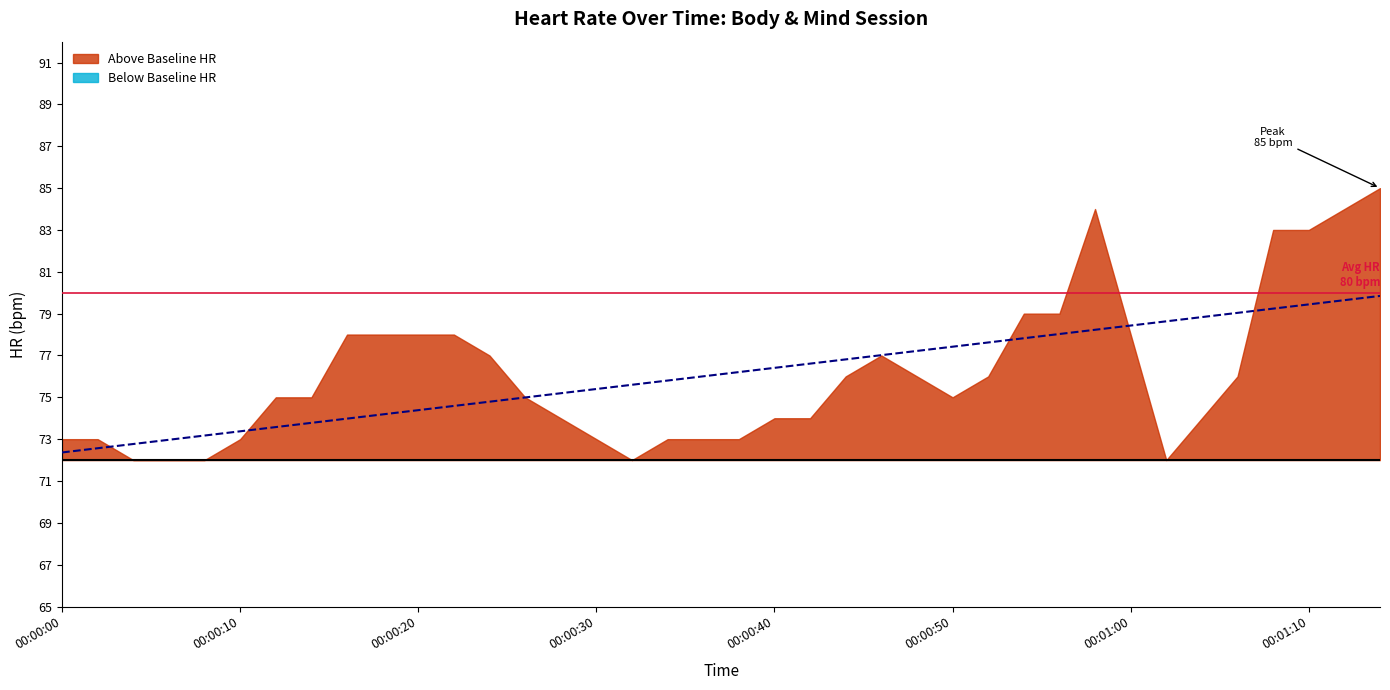

Between 00:00:04 and 00:00:16, which is larger?

00:00:16